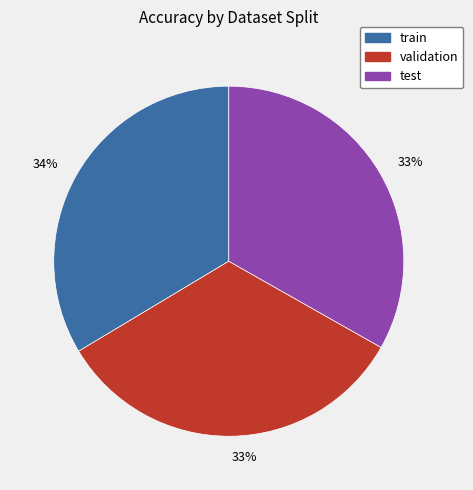

To the nearest percent, what is the average slice percentage?

33%